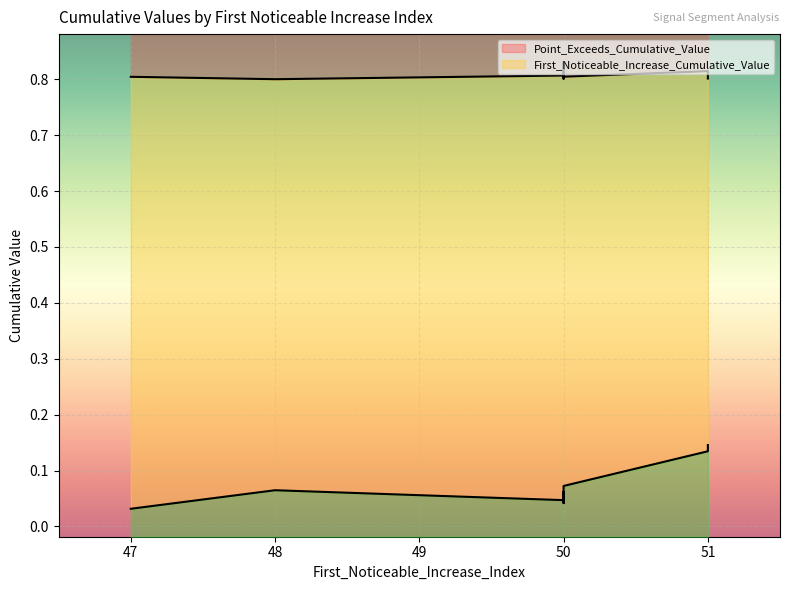

At which category does First_Noticeable_Increase_Cumulative_Value reach its first local valley?

50